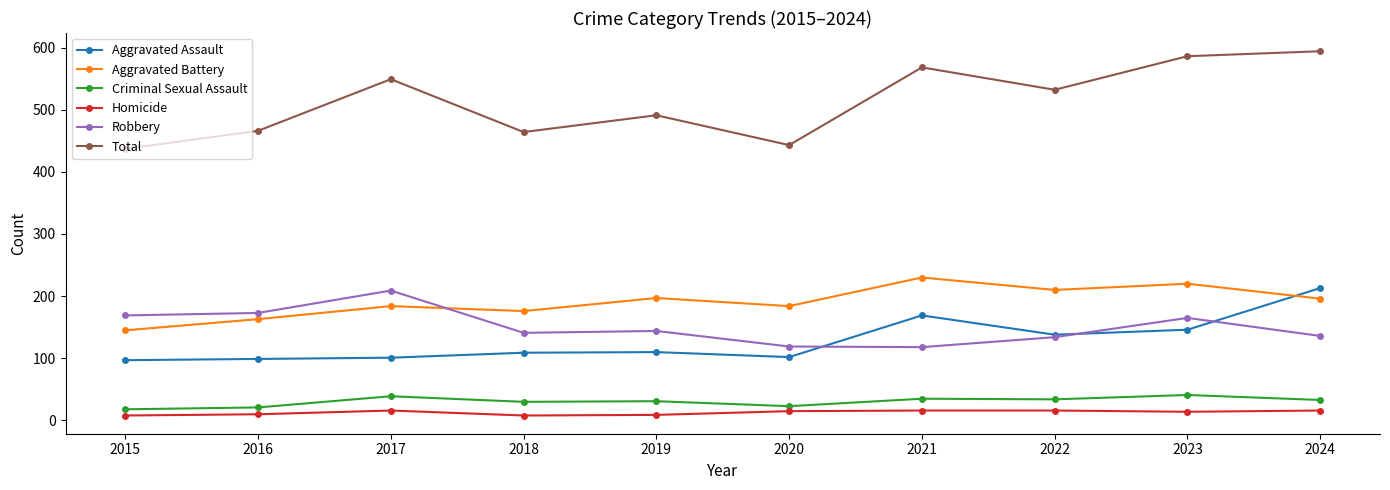

How many lines are shown in the chart?

6